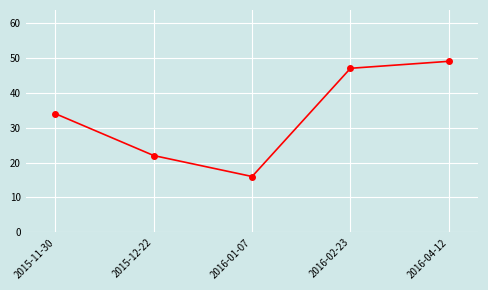

What is the label of the 5th point from the left?

2016-04-12